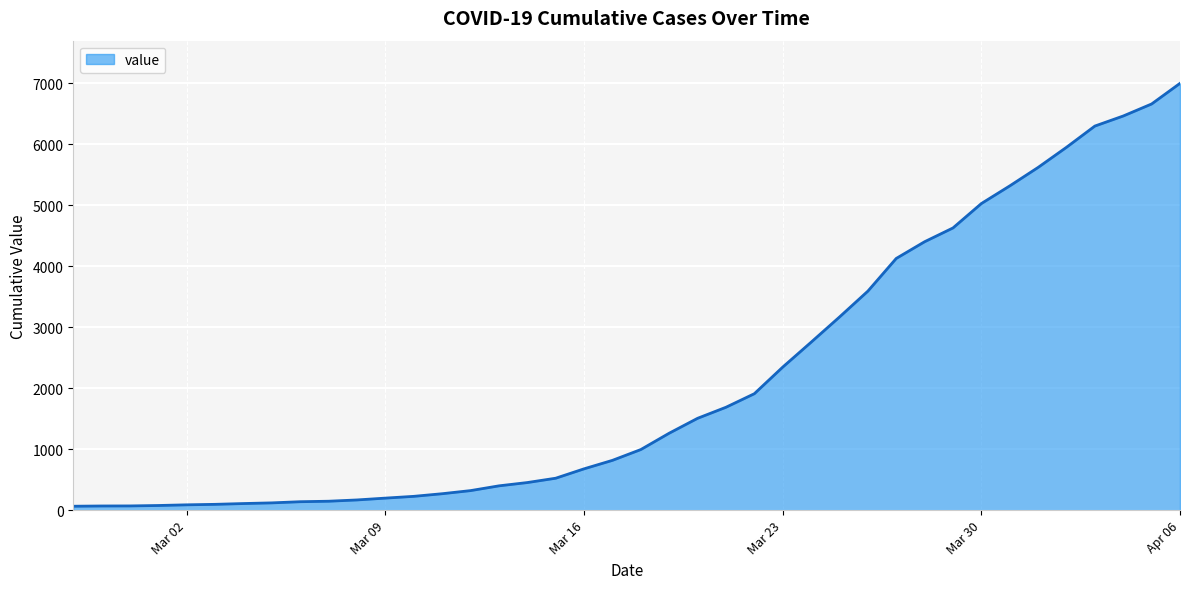

What is the greatest value displayed?

6995